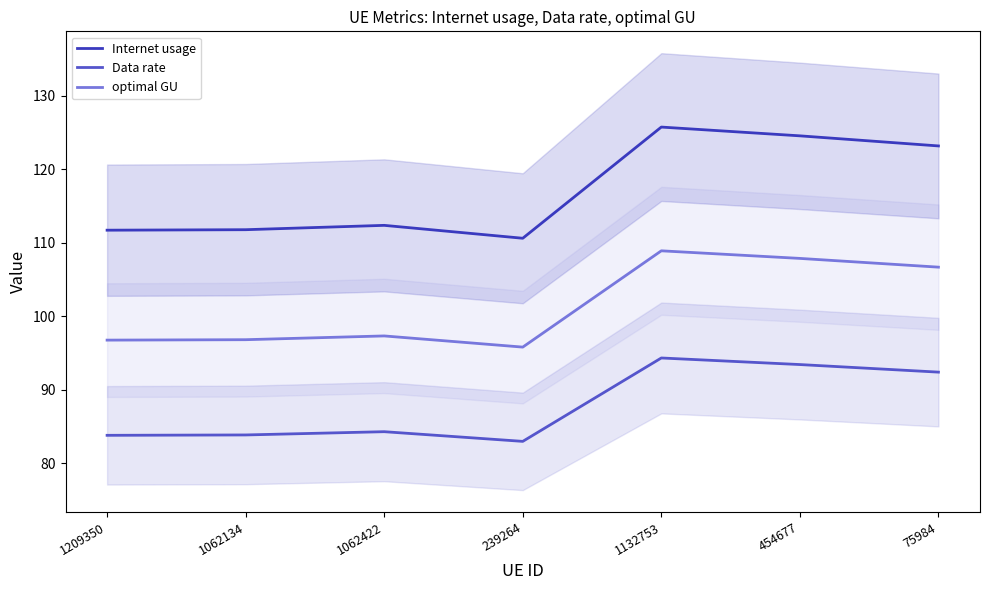

List the labels in order of Data rate value, smallest first.

239264, 1209350, 1062134, 1062422, 75984, 454677, 1132753